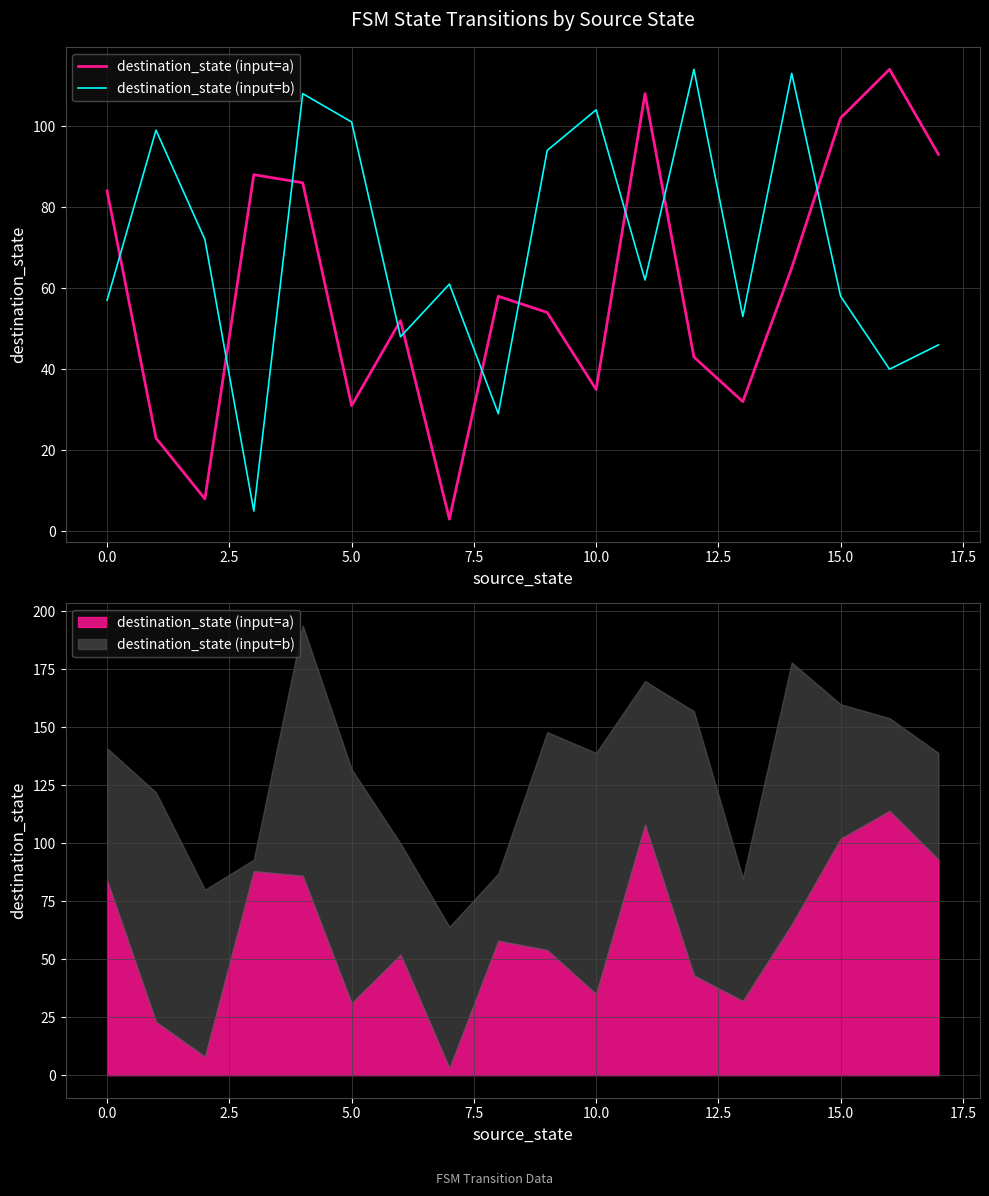

What is the average value of the destination_state (input=a) series?

60